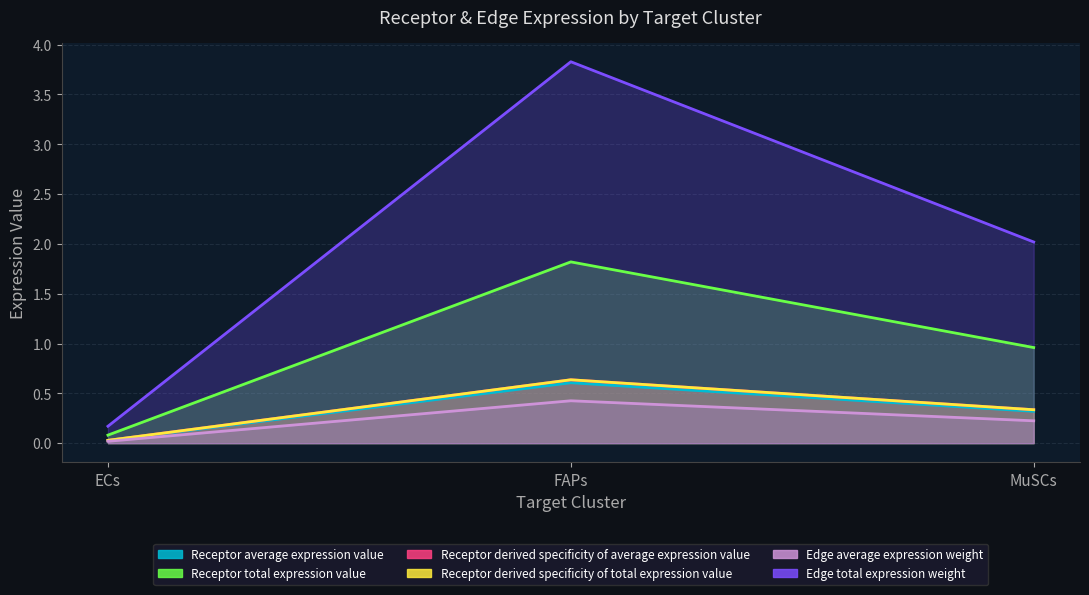

What is the sum of all Receptor derived specificity of total expression value values?

1.0